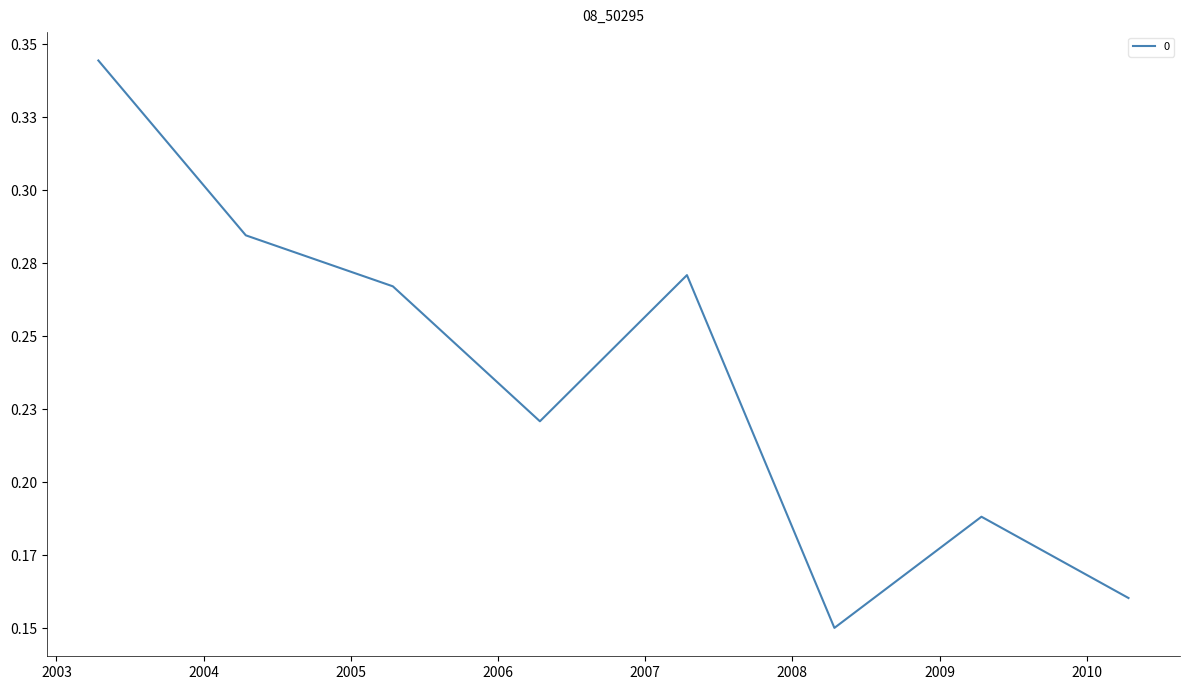

Is this an area chart (filled region under the line)?

No